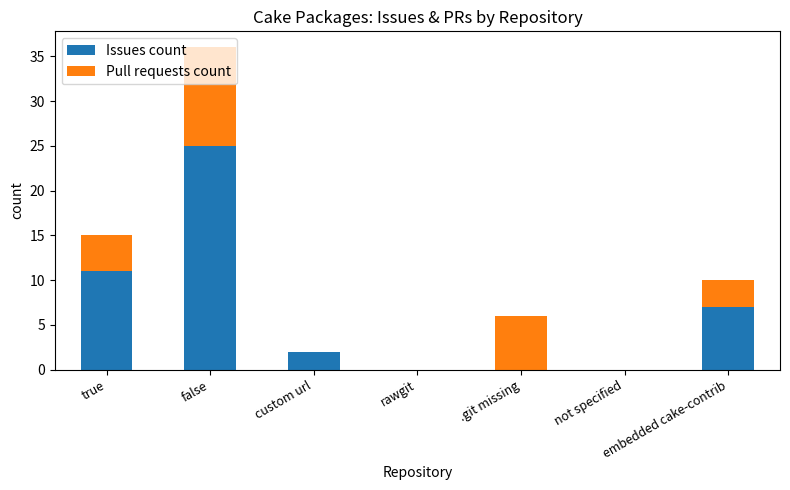

What is the total value across all series at true?

15